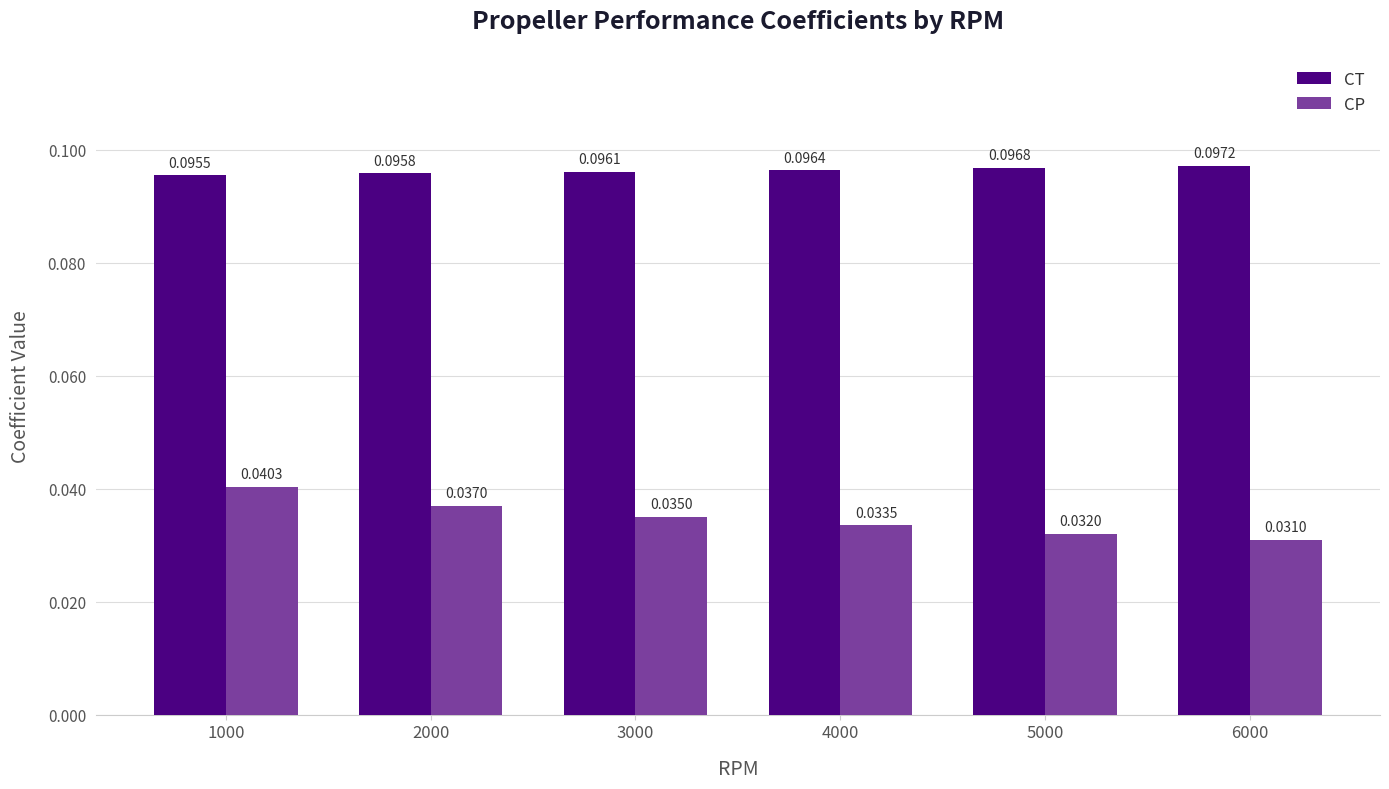

What are all the series names shown in the legend?

CT, CP